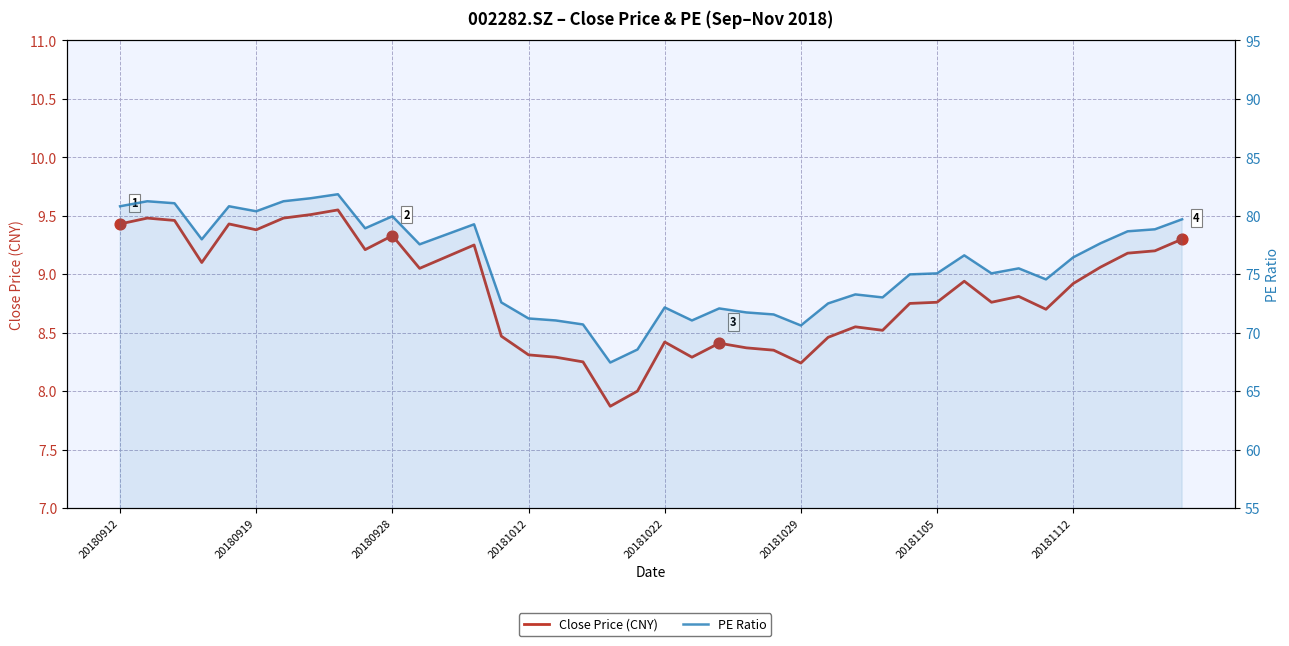

Which series has the largest Y range (max minus min)?

PE Ratio